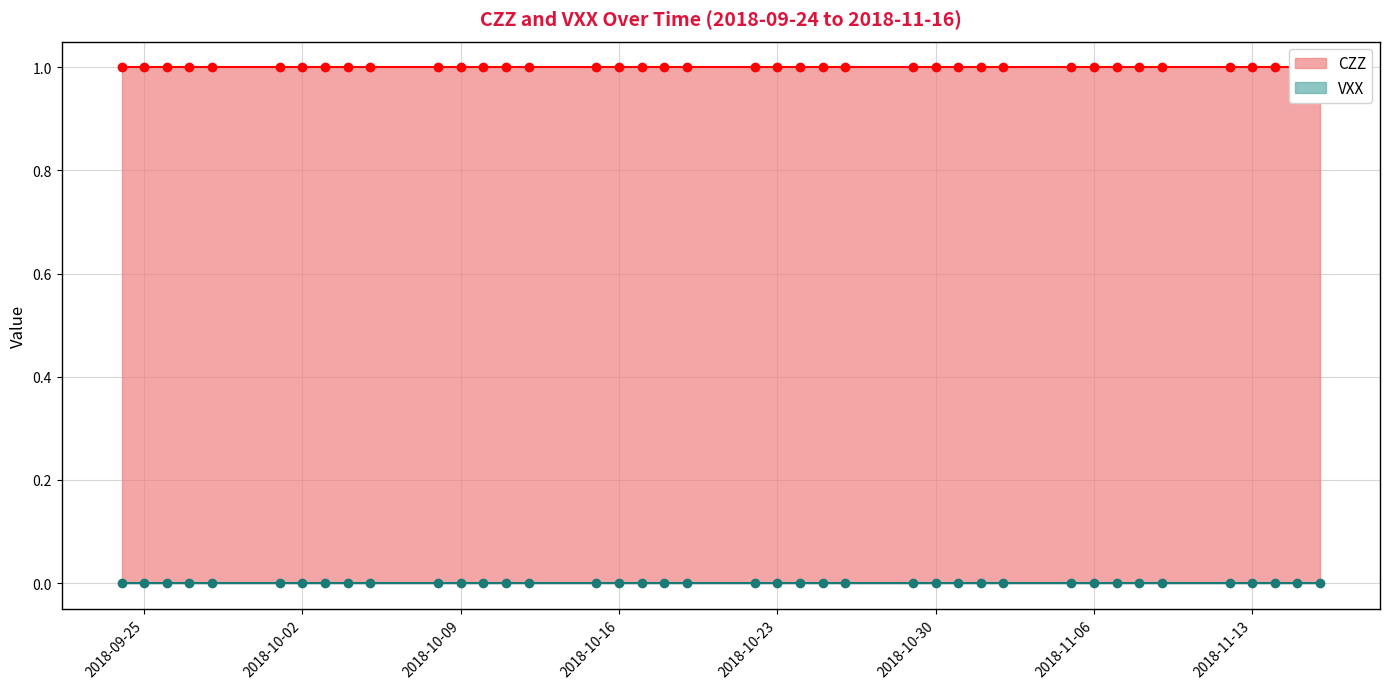

Rank the series at 2018-10-23 from lowest to highest value.

VXX, CZZ